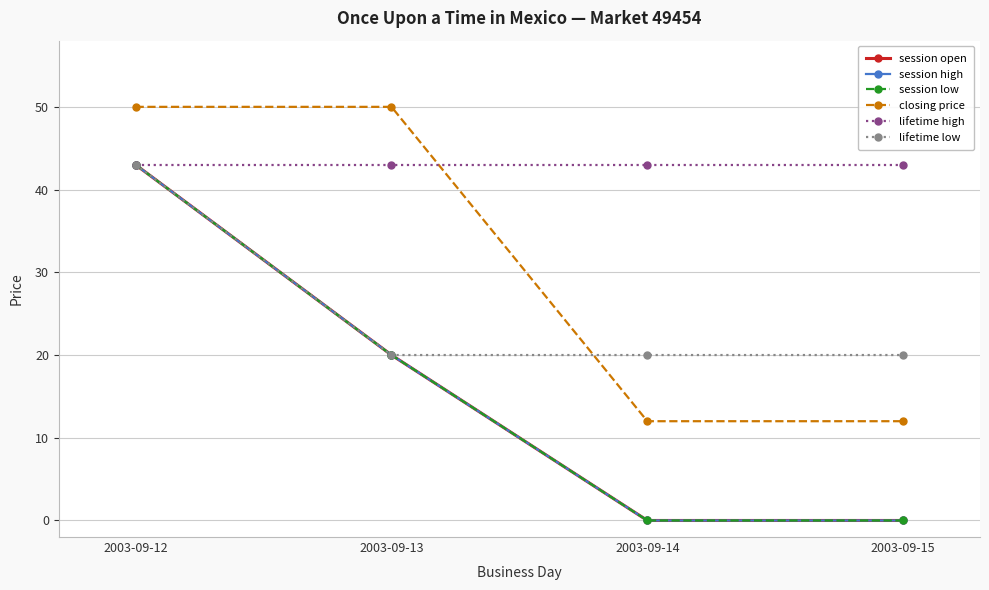

Where does the session high series first go above 20?

2003-09-12